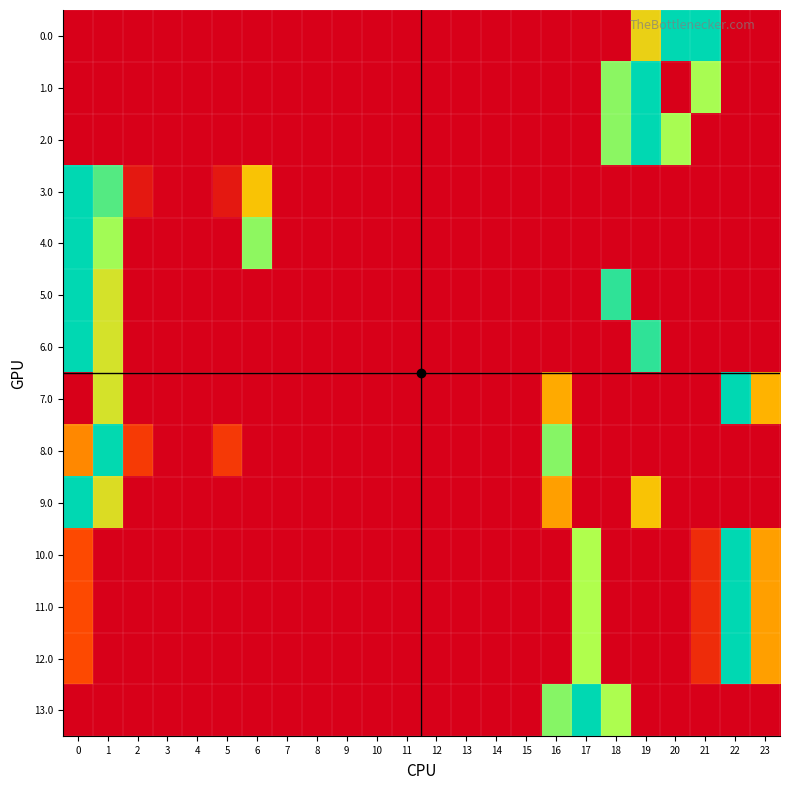

At how many categories does at least one series exceed 10?

11